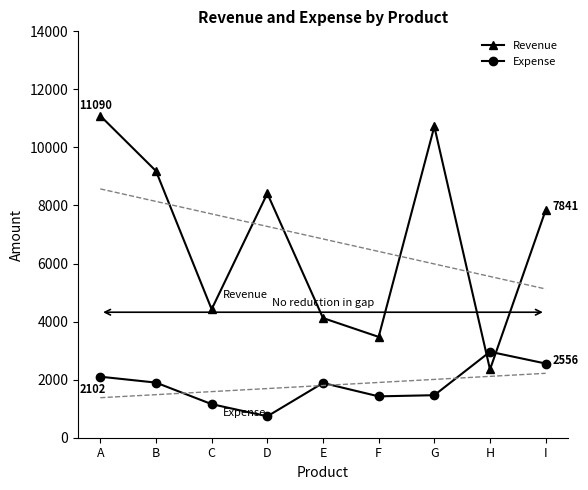

Rank the categories by Expense value from lowest to highest.

D, C, F, G, E, B, A, I, H